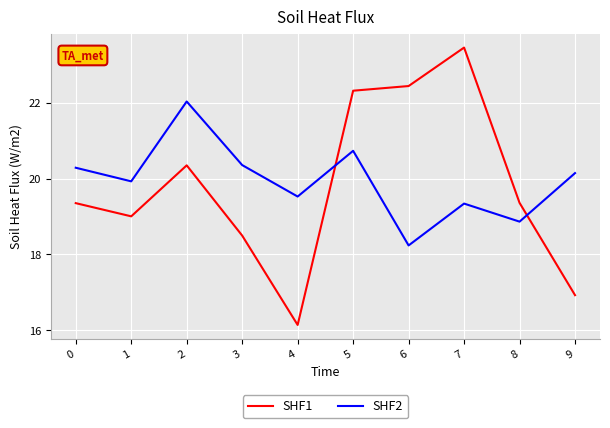

What is the sum of all SHF1 values?

197.8